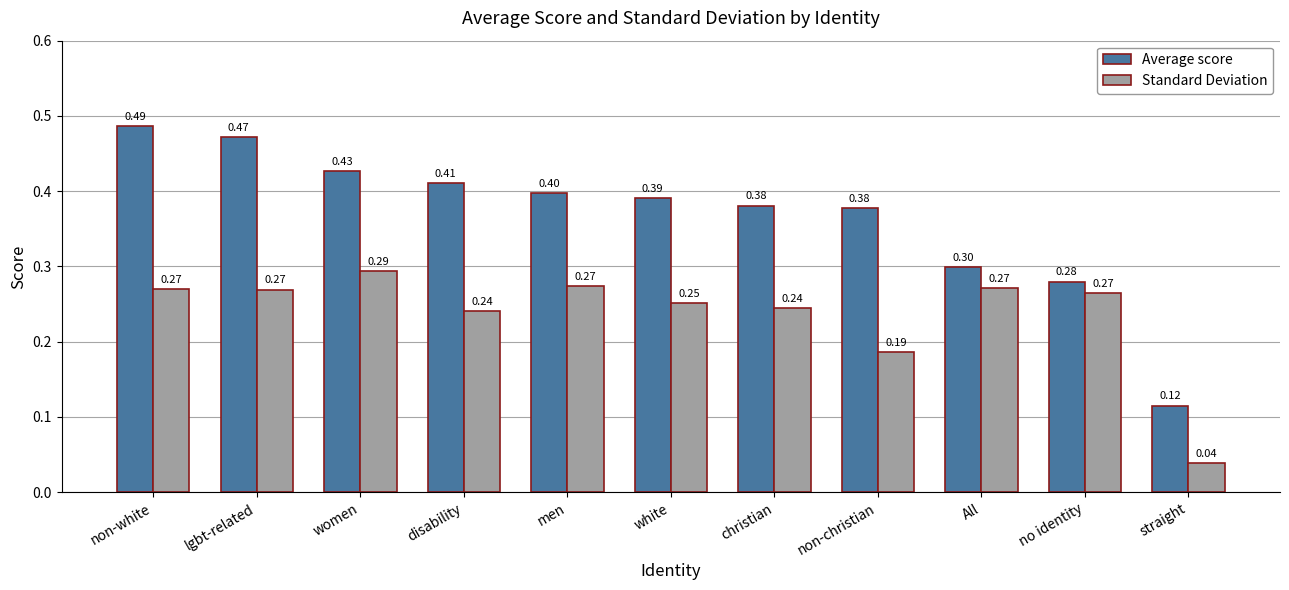

What is the difference between the maximum and minimum values in the Standard Deviation series?

0.3